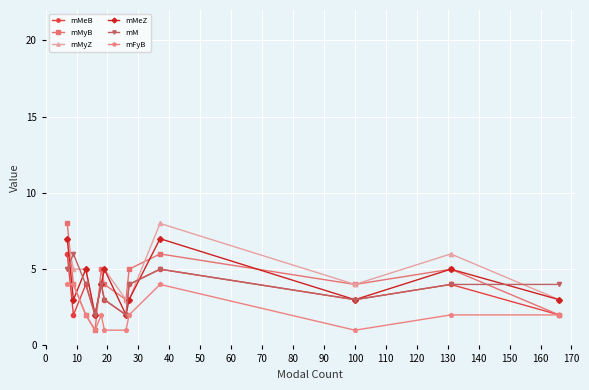

Which series has the largest range (max minus min)?

mMyB